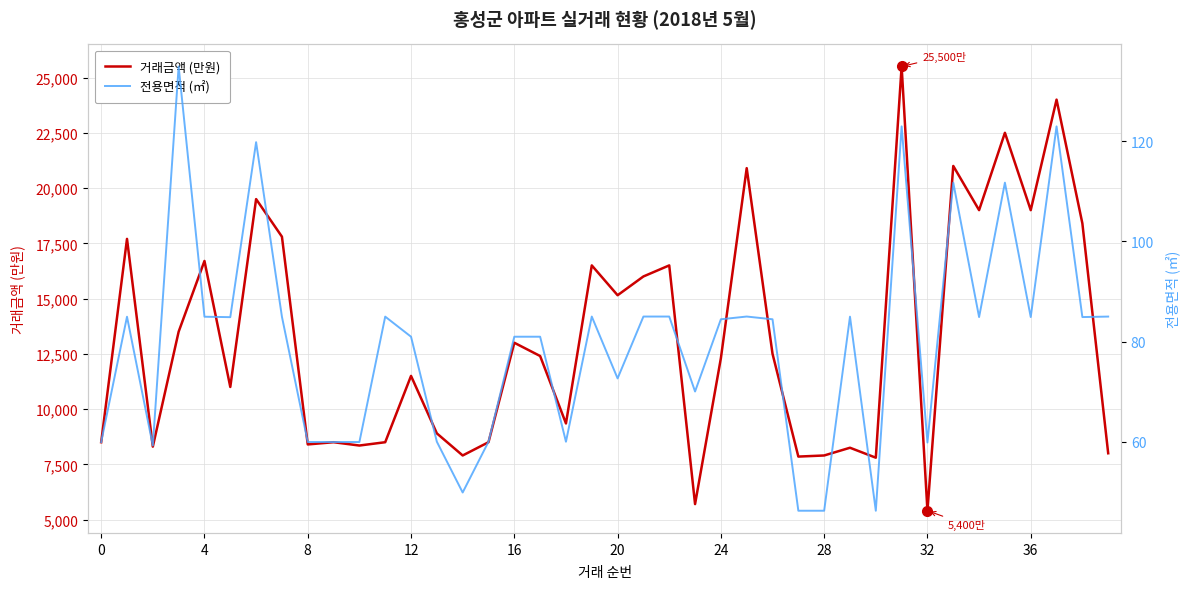

What is the minimum value shown in the chart?

46.2